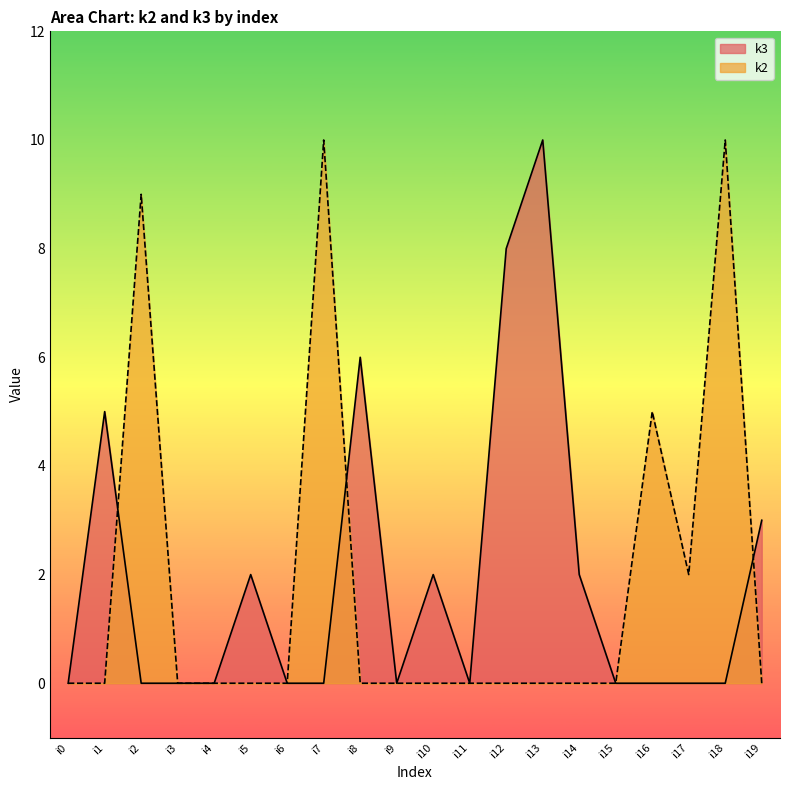

What is the difference between the maximum and minimum values in the k2 series?

10